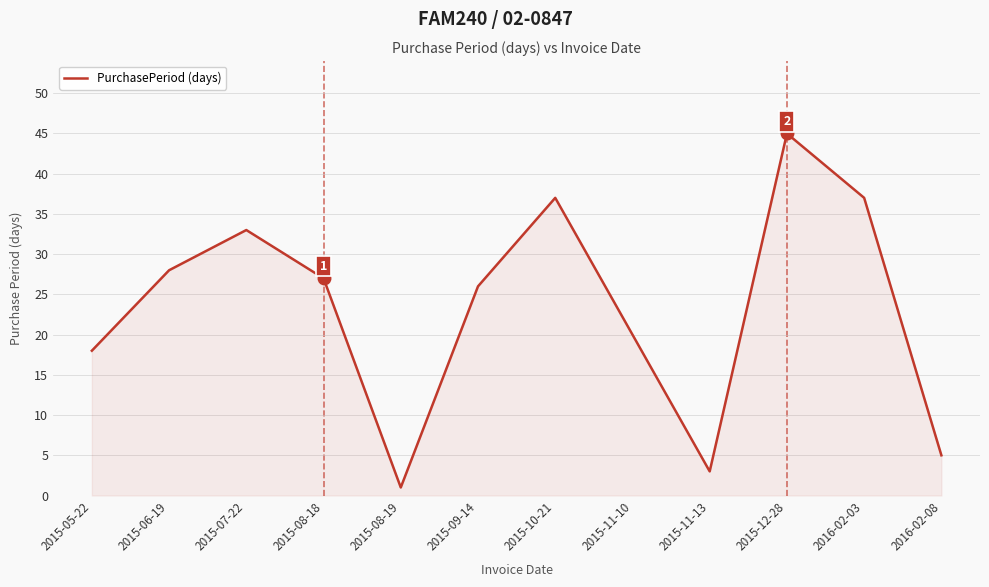

Reading left to right, what are all the values shown in this chart?

18	28	33	27	1	26	37	20	3	45	37	5